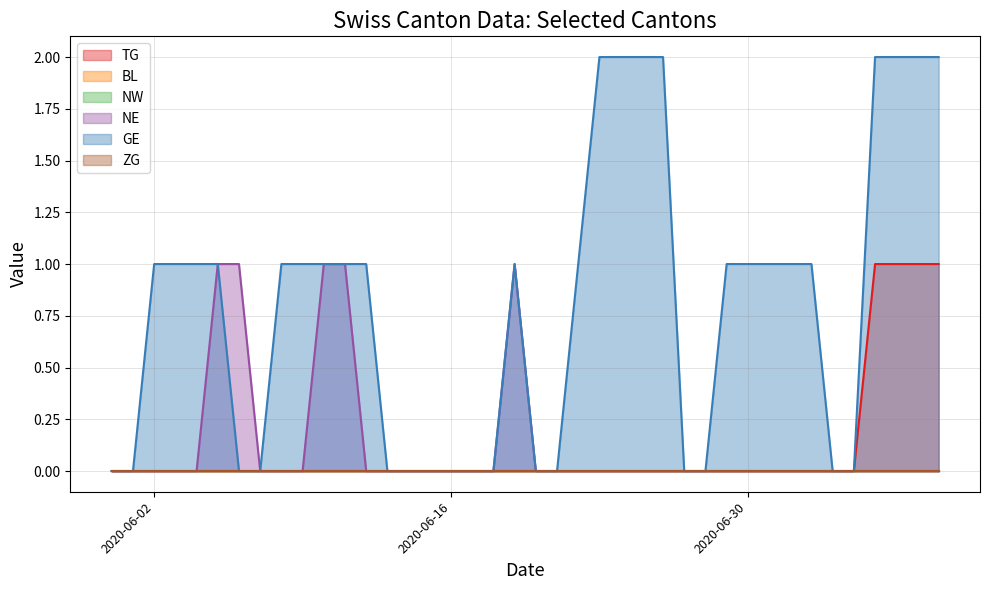

True or false: GE and TG intersect in this chart.

False